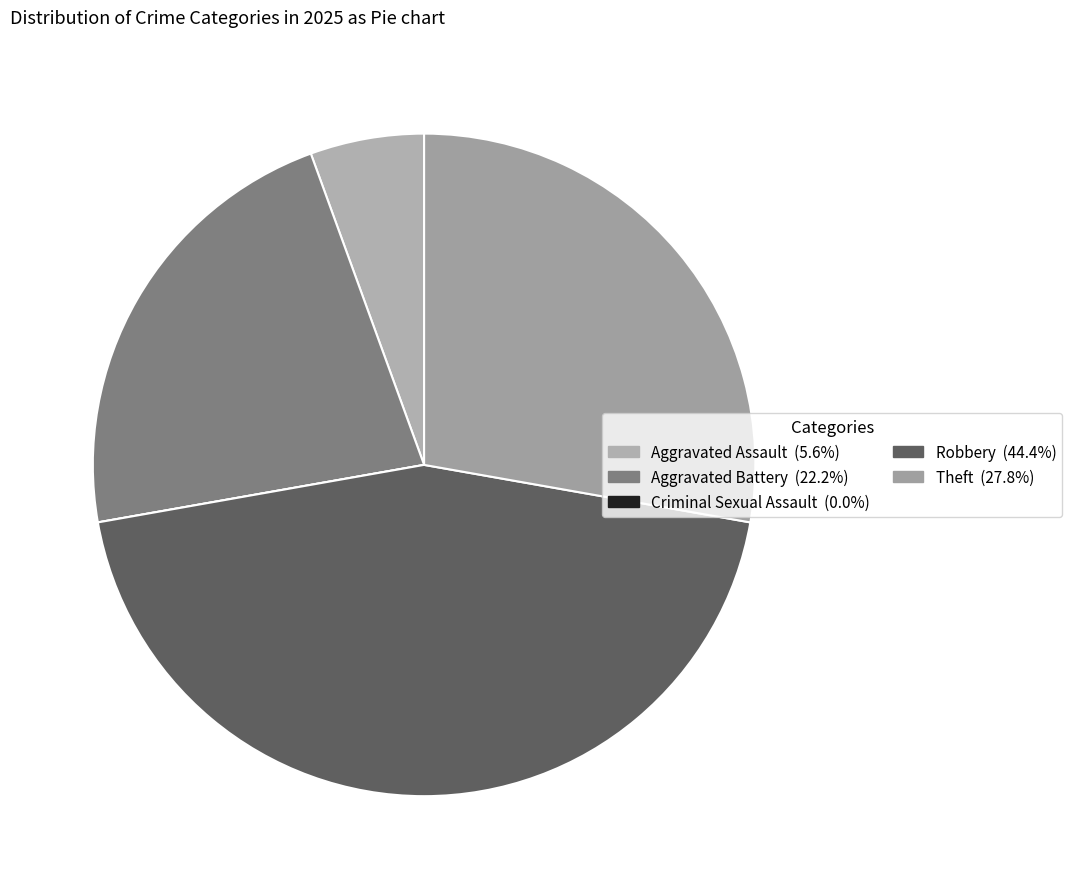

To the nearest percent, what percentage of the pie is Theft?

28%